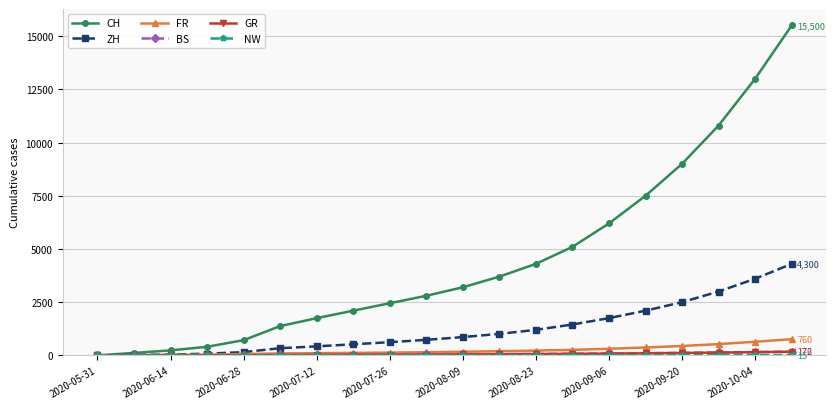

At how many categories does at least one series exceed 2285?

12